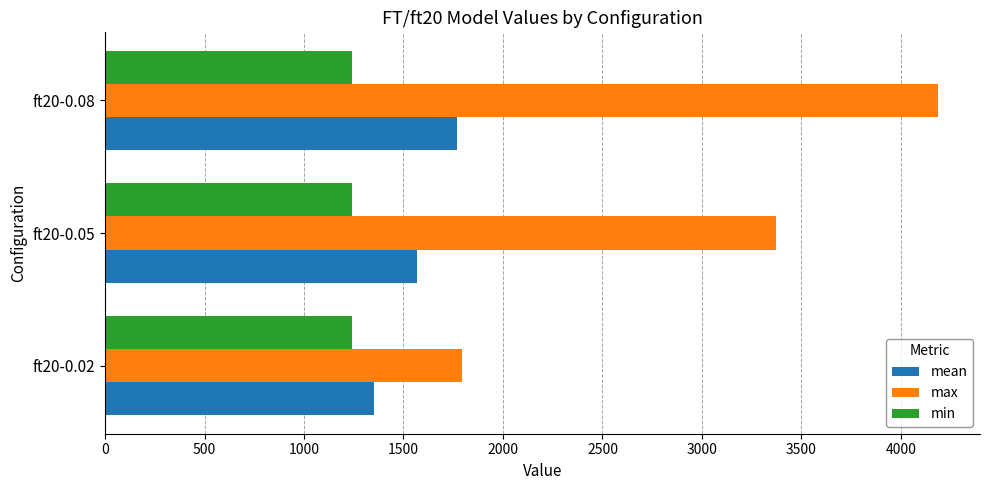

At which category is the sum across all series the highest?

ft20-0.08